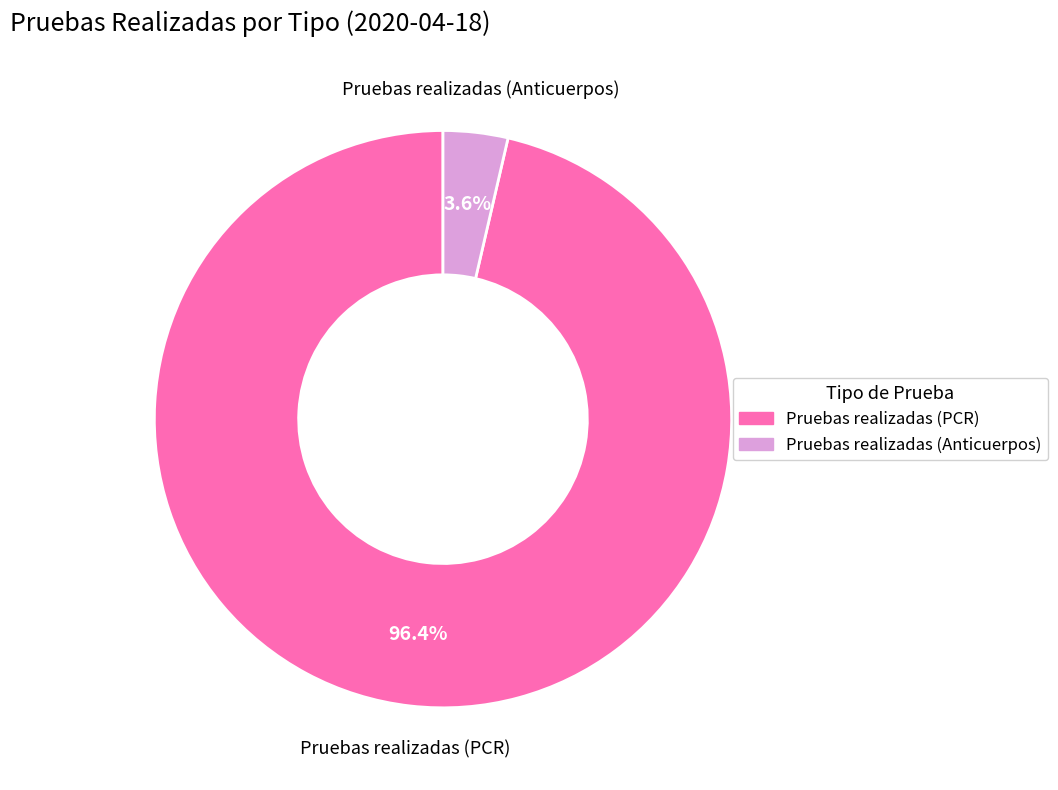

Is there a majority slice in this chart?

Yes